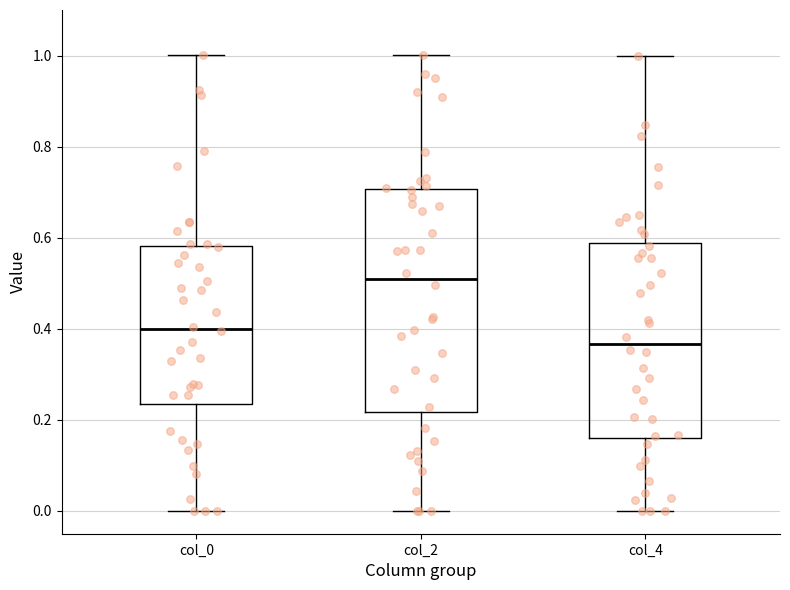

Reading left to right, read every box against the y-axis: the position of its median line, the range the box covers, and the ends of its whiskers. The values are not printed on the chart, so give them approximately, as read against the axis.

col_0: median 0.40, box 0.24 to 0.58, whiskers 0.00 to 1.00
col_2: median 0.50, box 0.22 to 0.70, whiskers 0.00 to 1.00
col_4: median 0.36, box 0.16 to 0.58, whiskers 0.00 to 1.00